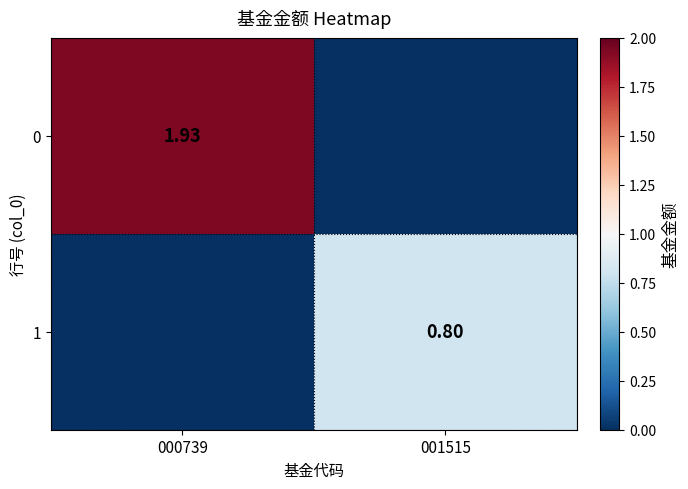

At how many categories does at least one series exceed 0?

2